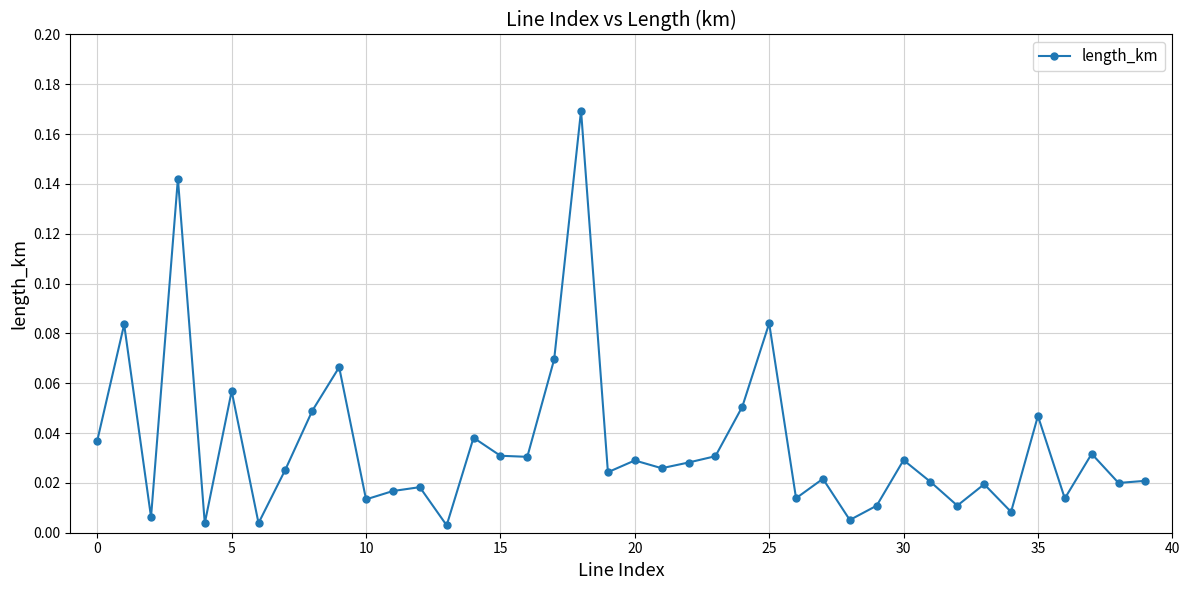

What is the sum of all values?

1.4